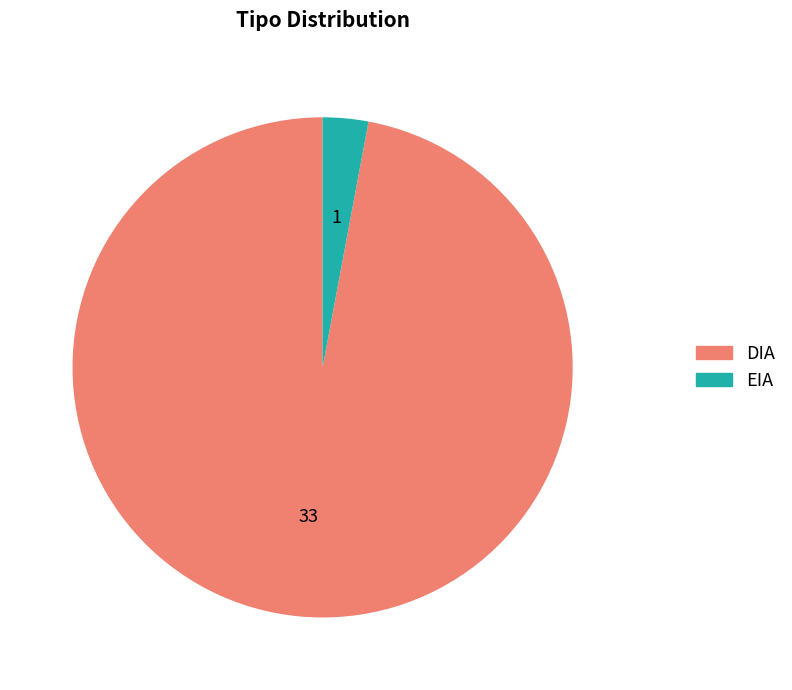

Rank the categories by value from highest to lowest.

DIA, EIA